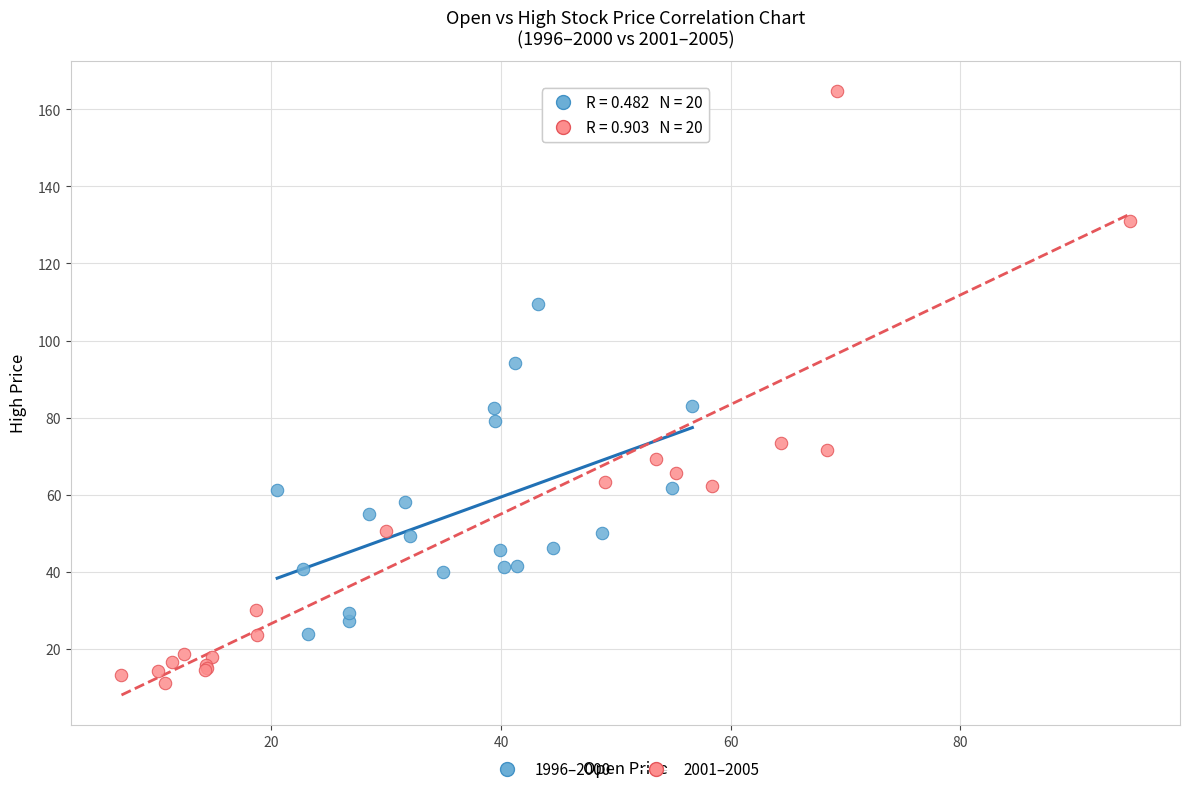

Which series contains the lowest Y value?

2001–2005